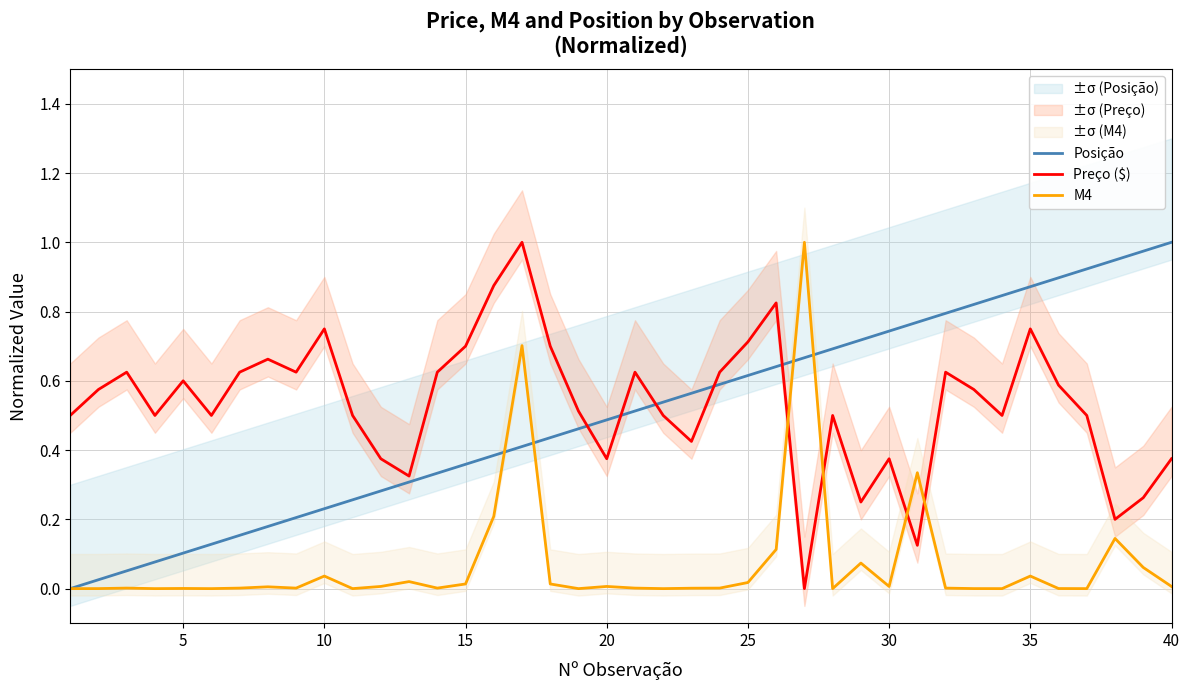

How many data points in M4 are above 0?

39